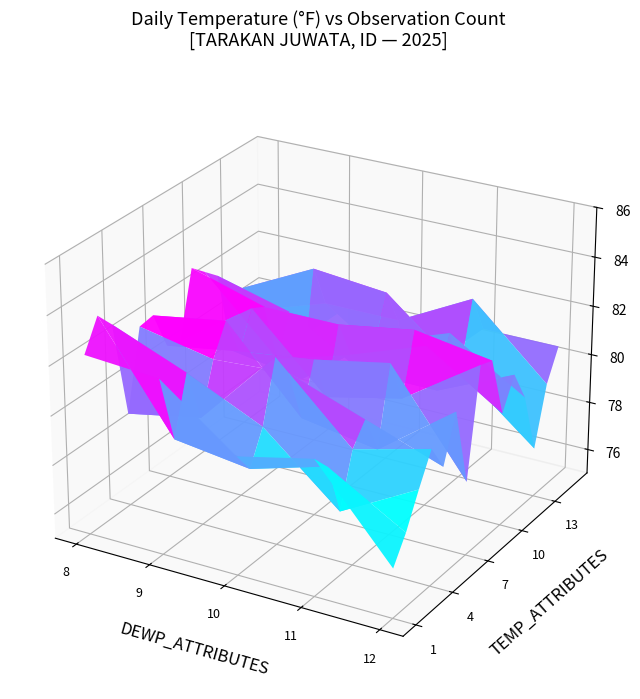

Which series has the largest total across all categories?

8